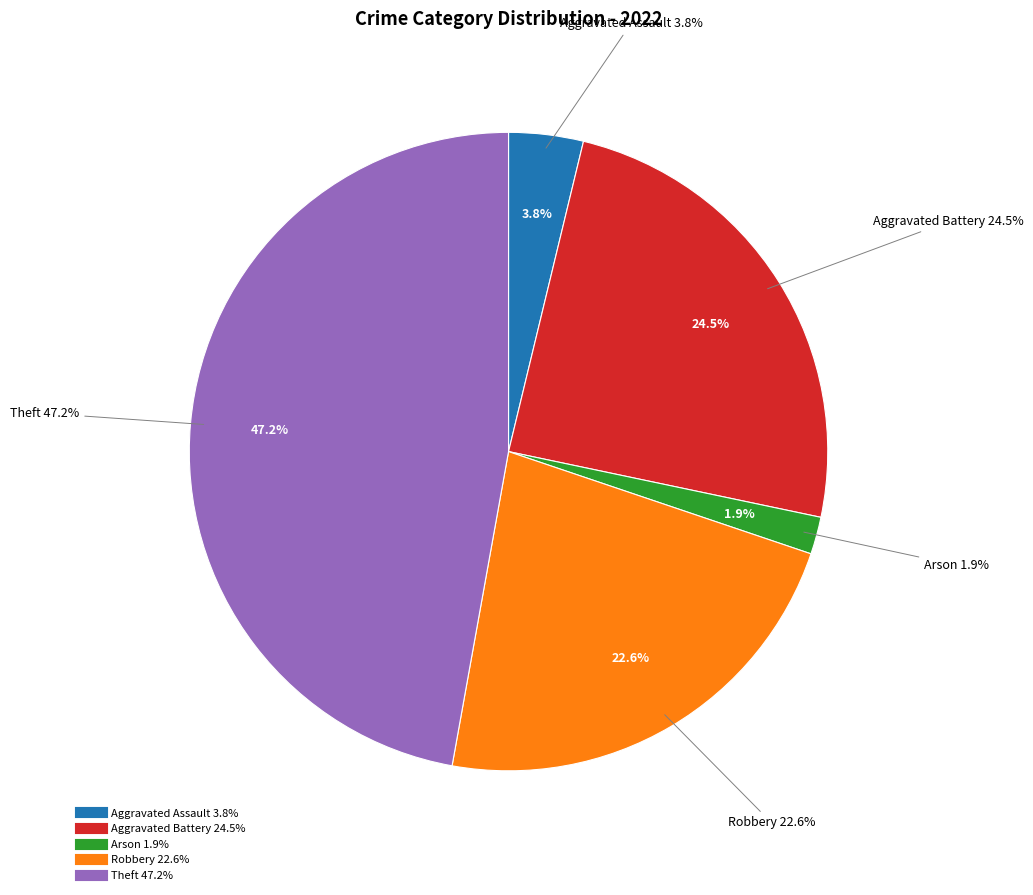

Is the sum of Aggravated Assault and Theft greater than half?

Yes